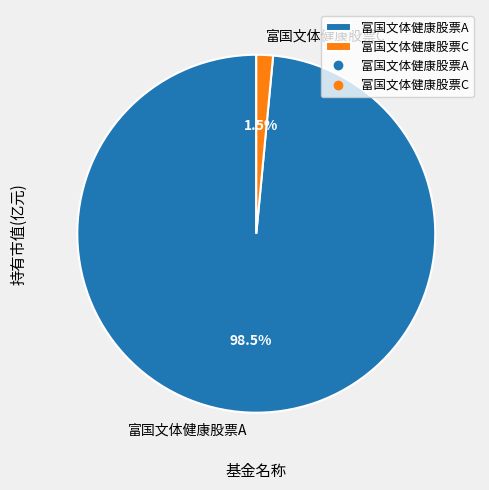

Rank the categories by value from highest to lowest.

富国文体健康股票A, 富国文体健康股票C